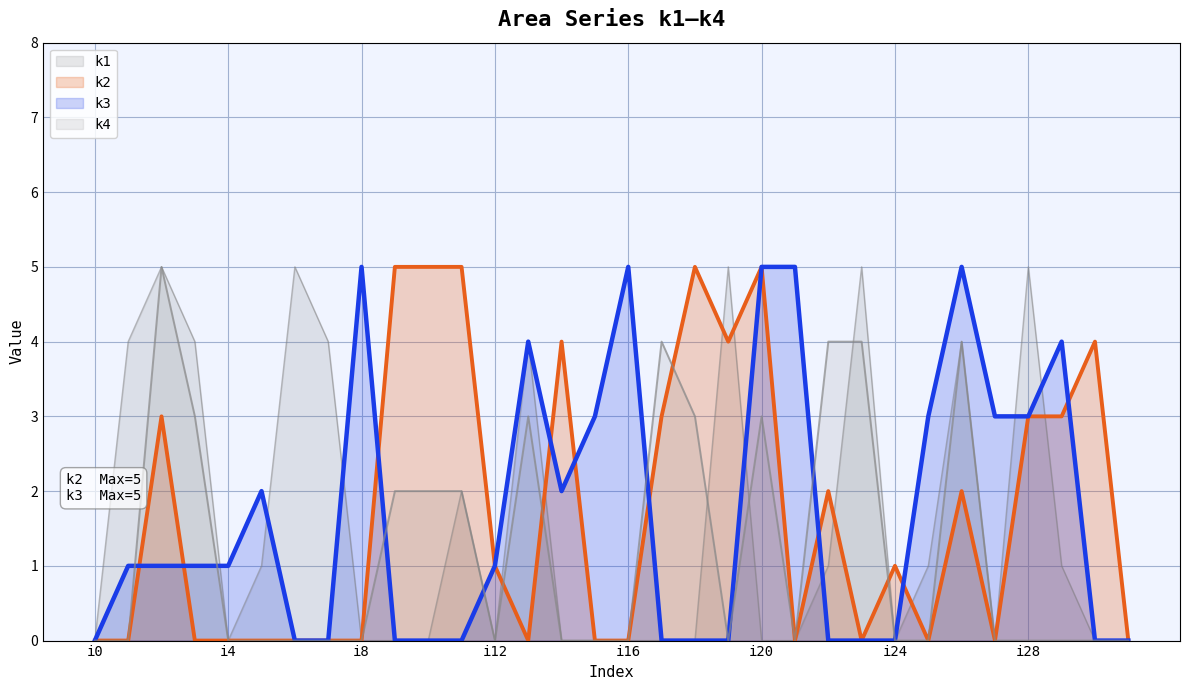

Is it true that k1 equals 8 at i28?

False